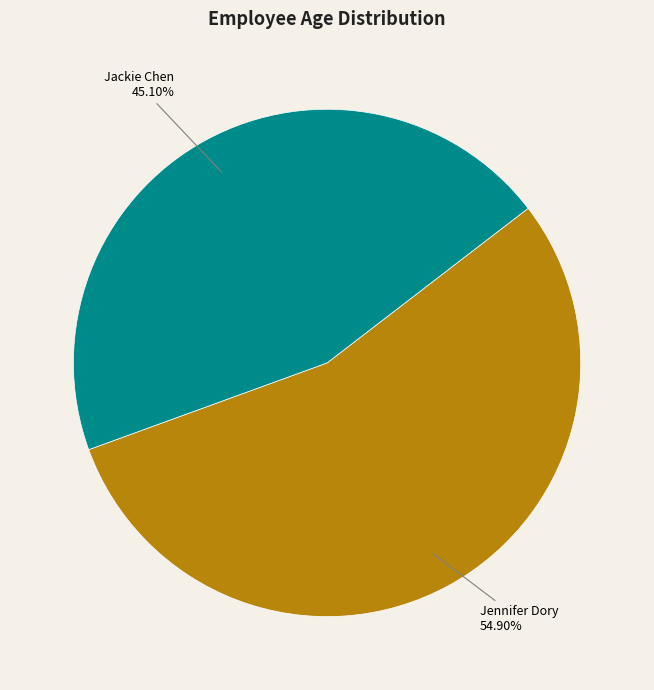

To the nearest percent, what portion does Jennifer Dory represent?

55%